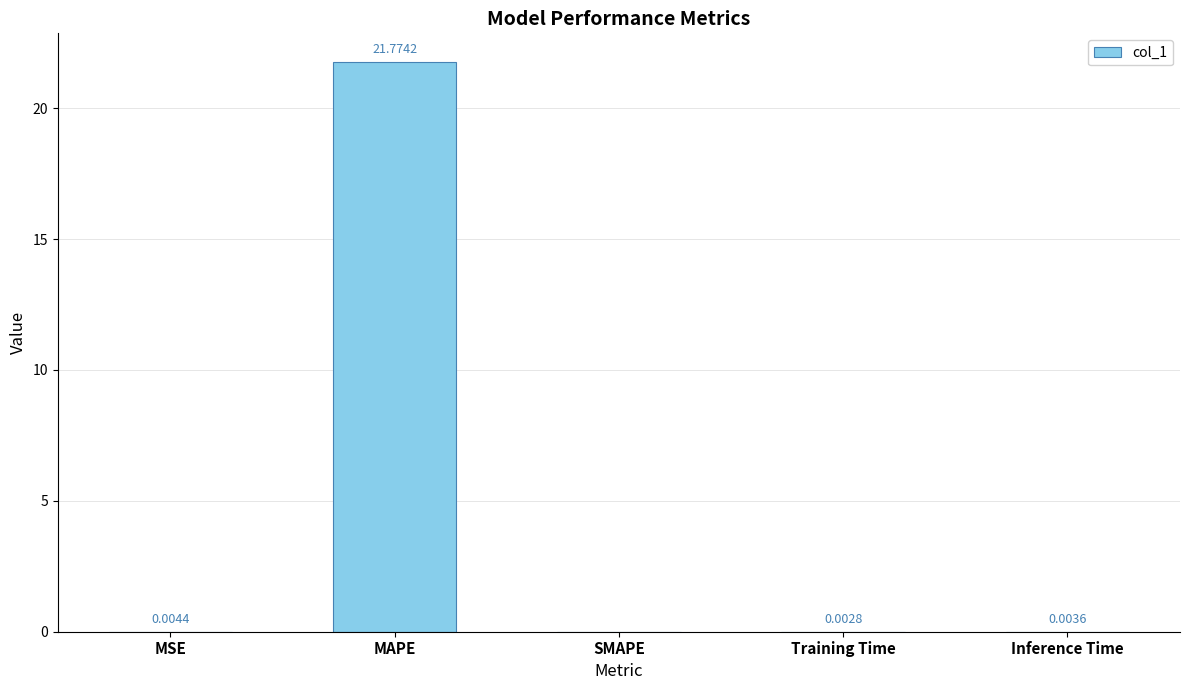

Where is the data nearest to the value 10?

MSE